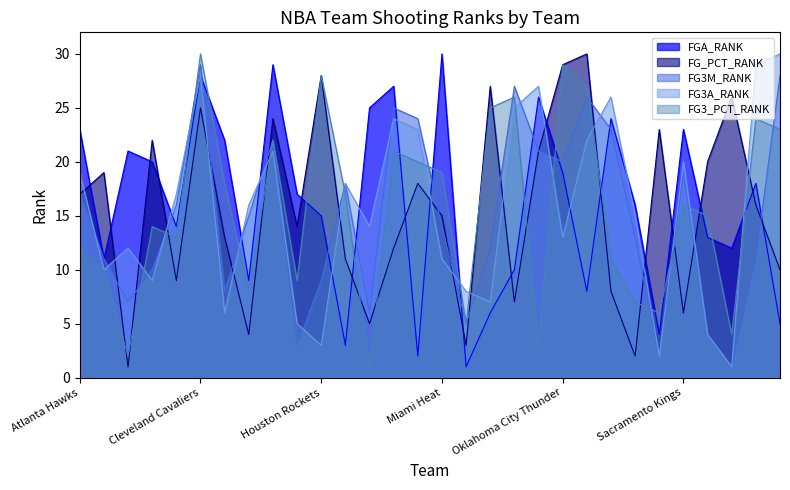

True or false: FG3A_RANK has a value of 2 at Portland Trail Blazers.

True